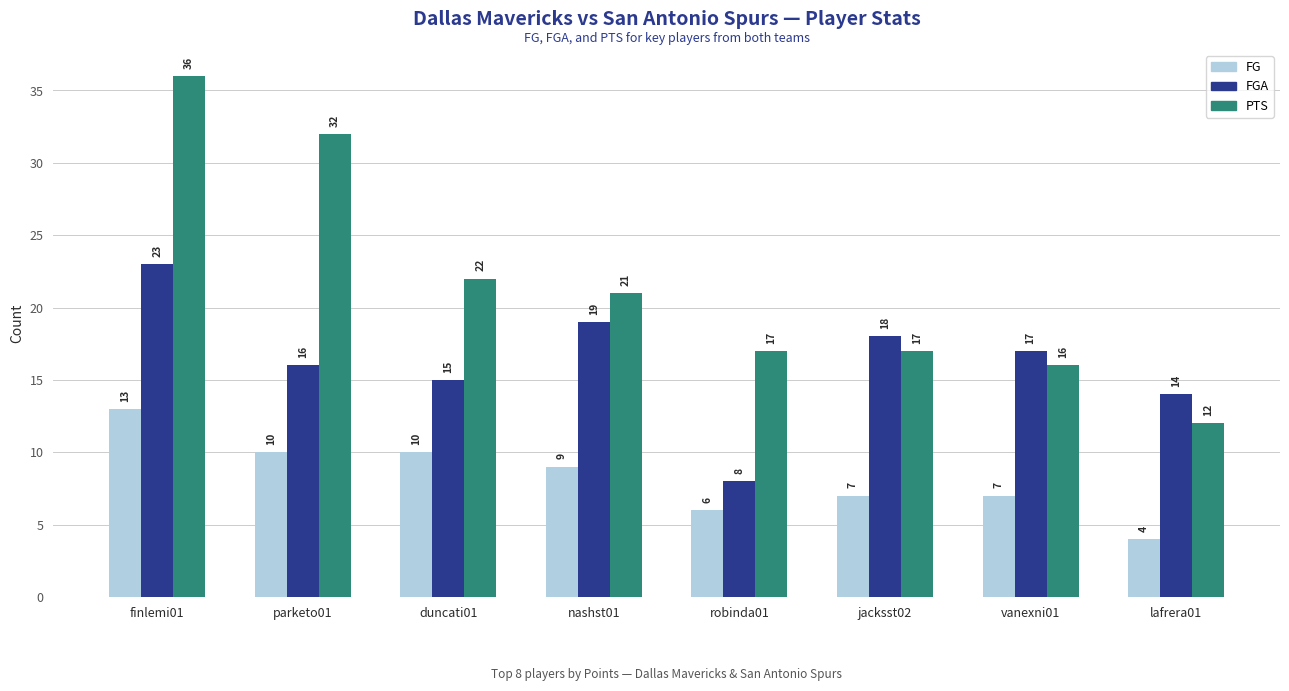

Which series changed the most between vanexni01 and lafrera01?

PTS